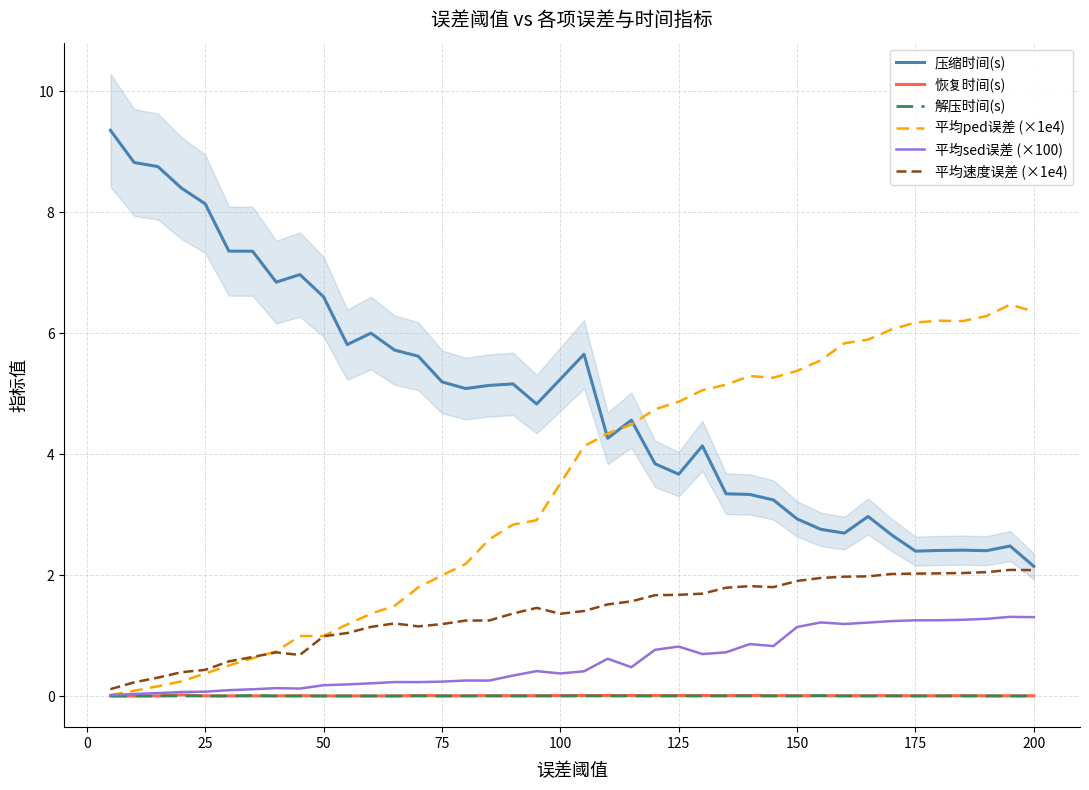

The value of 平均速度误差 (×1e4) at 175 is 3.3. True or false?

False